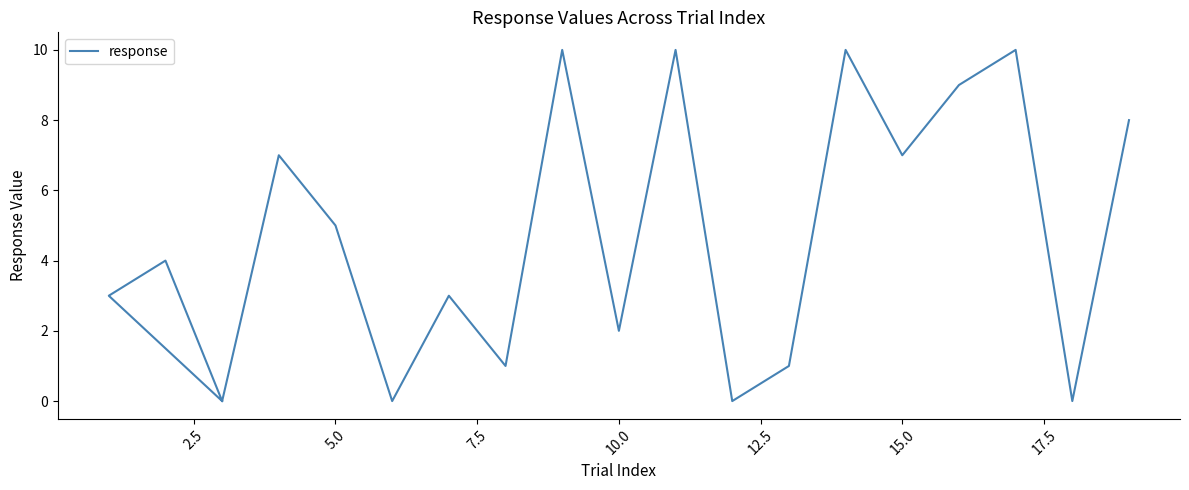

What is the difference between the values at 9 and 2.5?

7